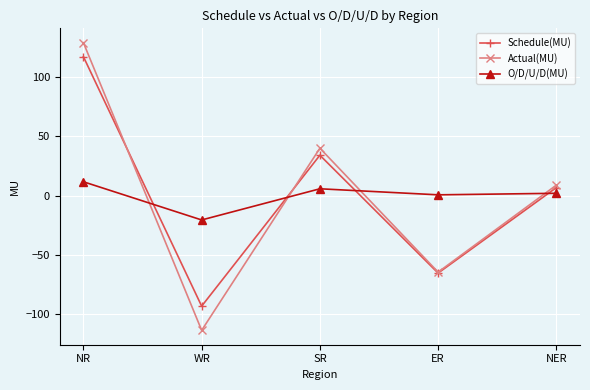

Does the chart have visible grid lines?

Yes